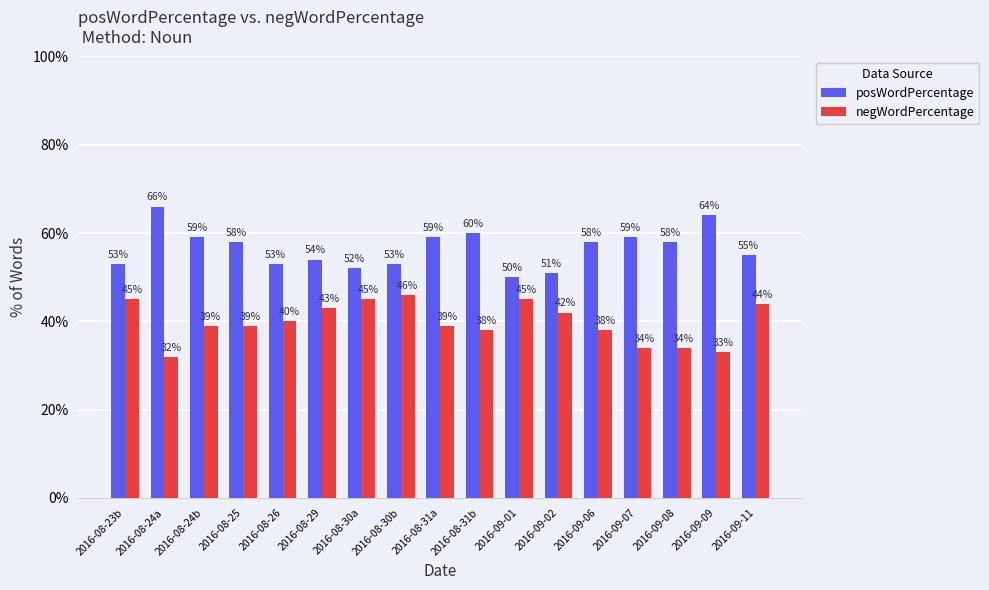

Are the bars grouped side by side (vs. stacked)?

Yes